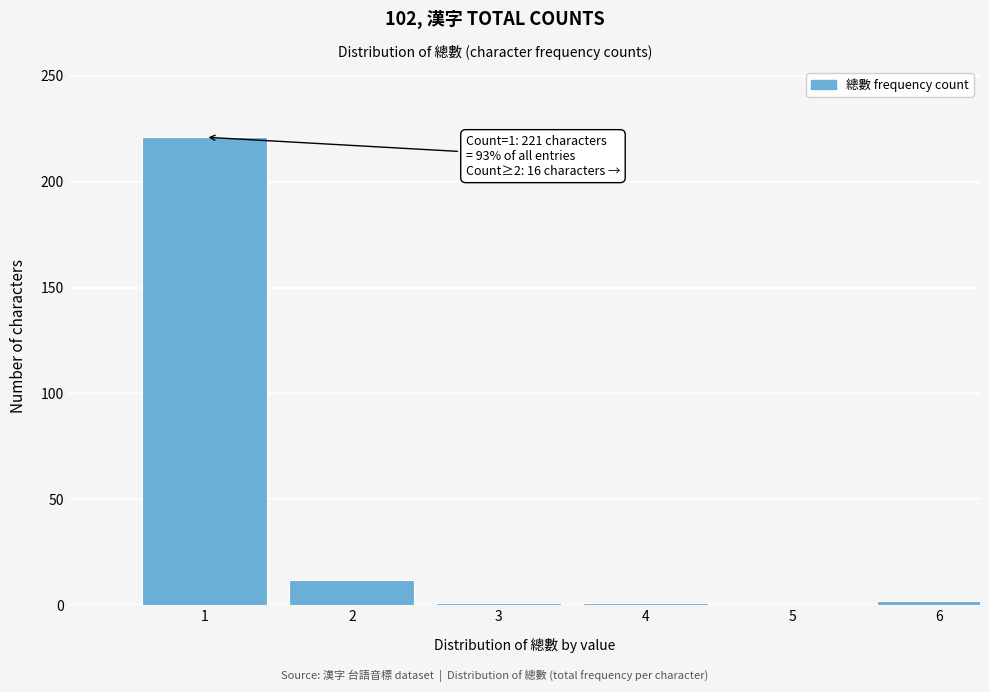

What is the maximum value shown in the chart?

221